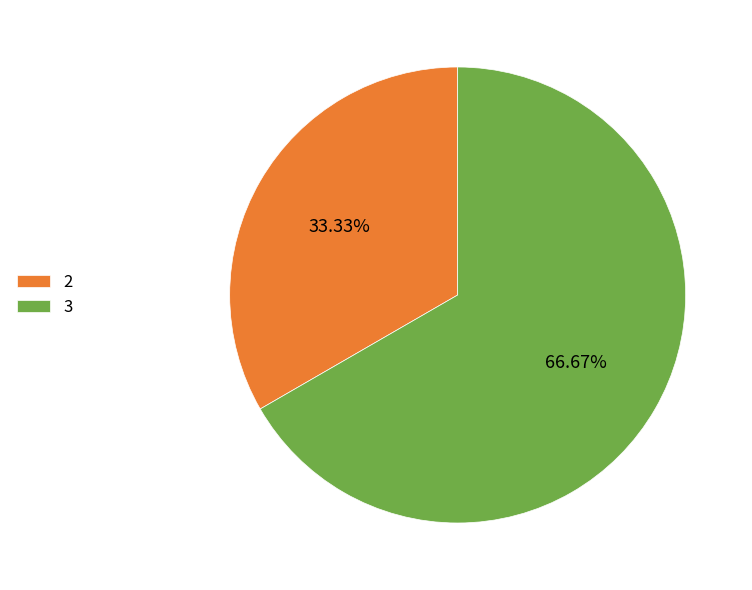

How many segments does this pie chart have?

2